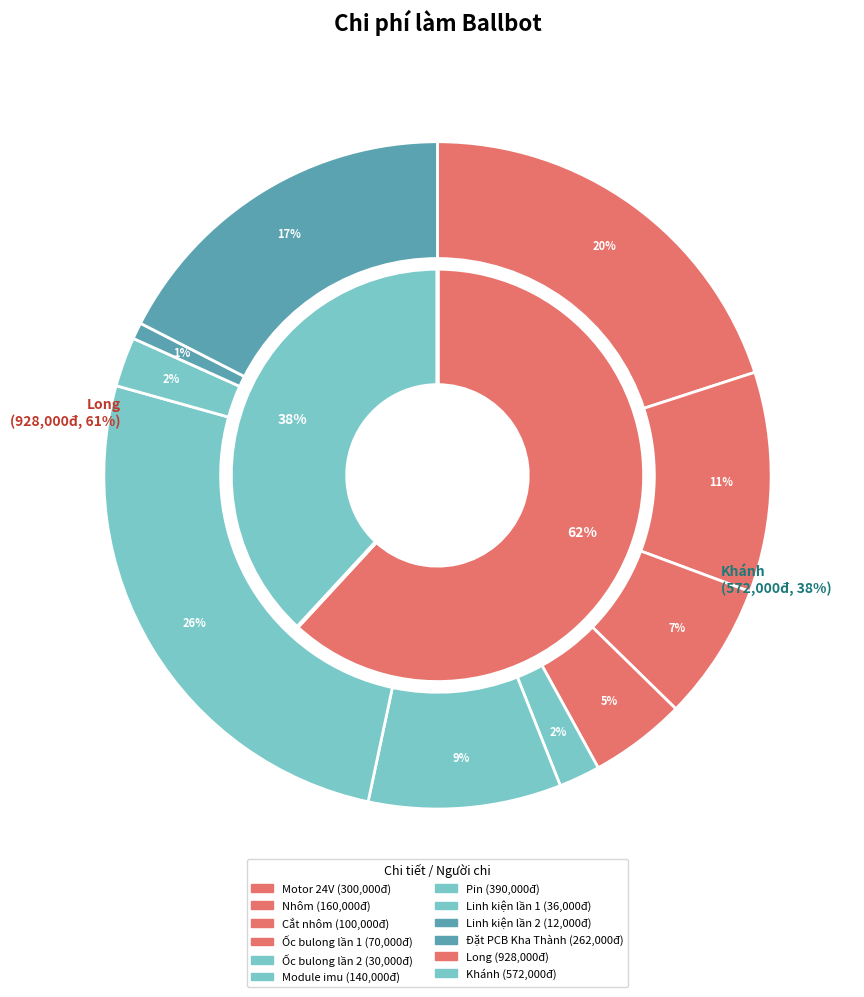

Which category has the biggest portion of the pie?

Pin